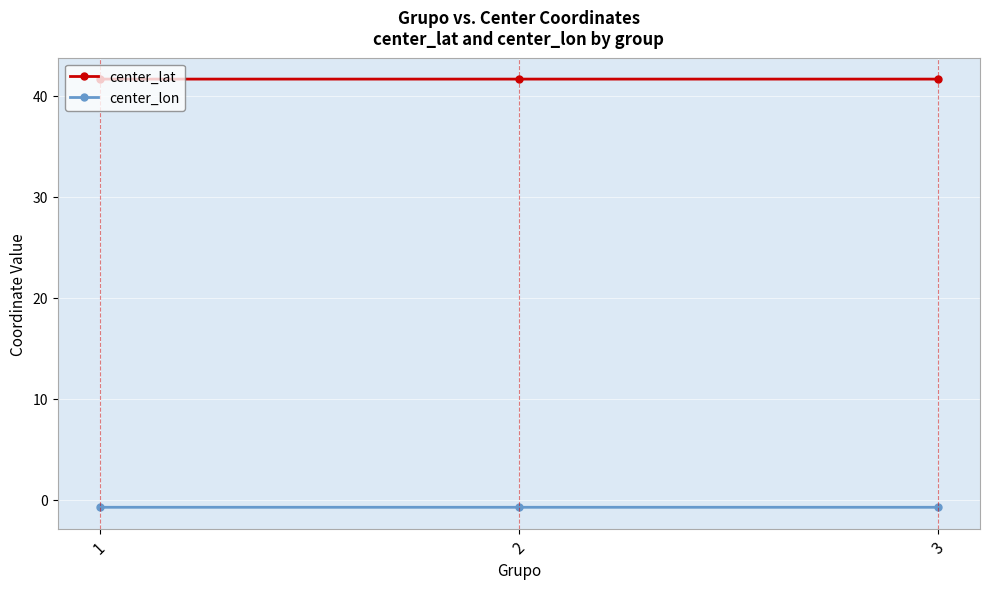

Reading left to right, what are all the values shown in this chart?

center_lat: 41.6	41.6	41.6
center_lon: -0.8	-0.8	-0.8